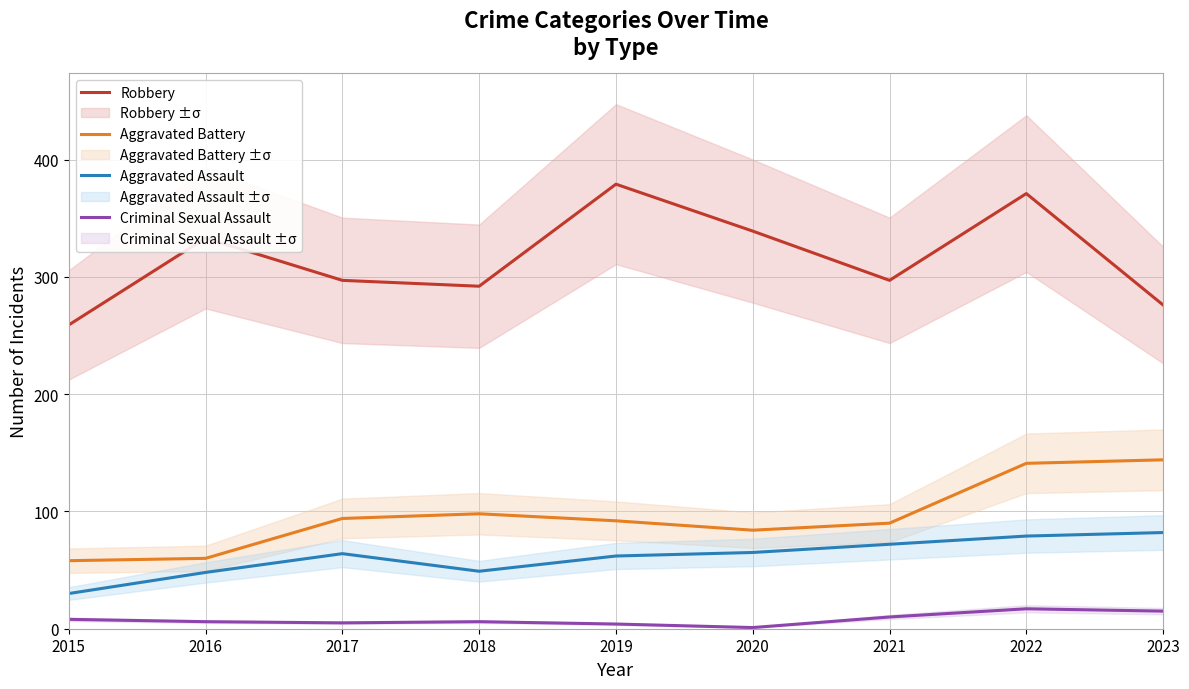

How many series are shown in this chart?

4